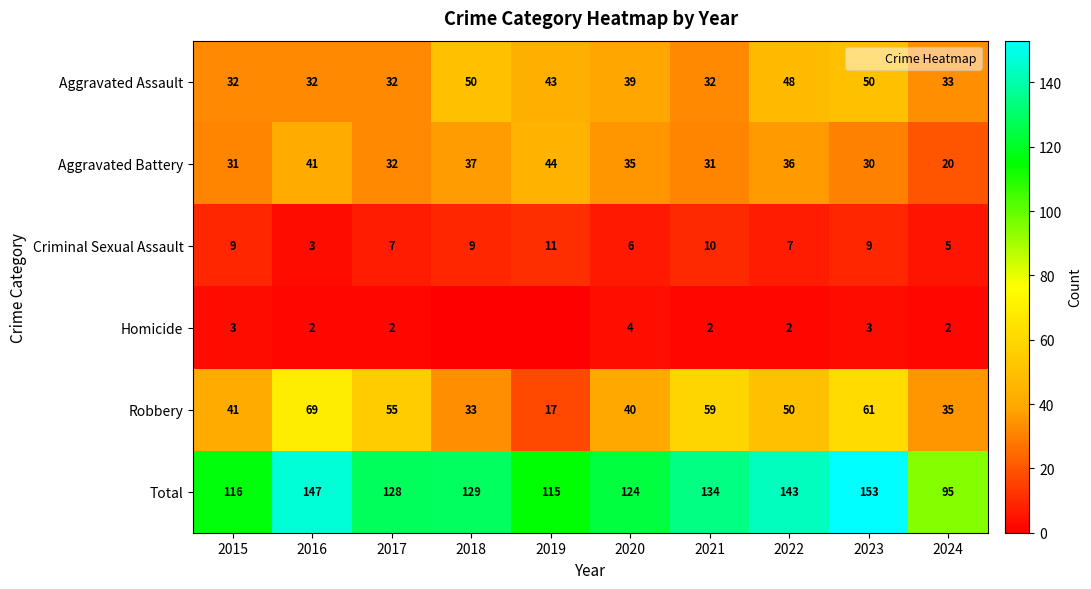

What is the total value across all series at 2015?

232